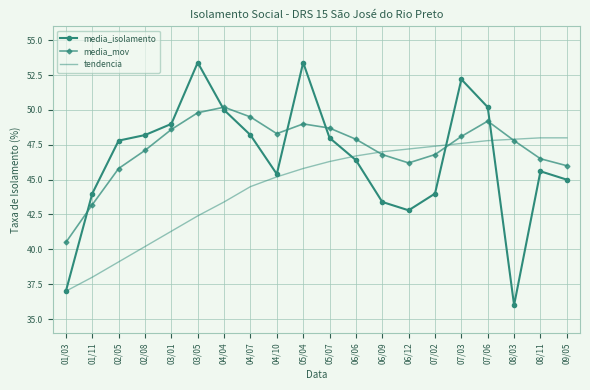

What is the minimum value shown in the chart?

36.0